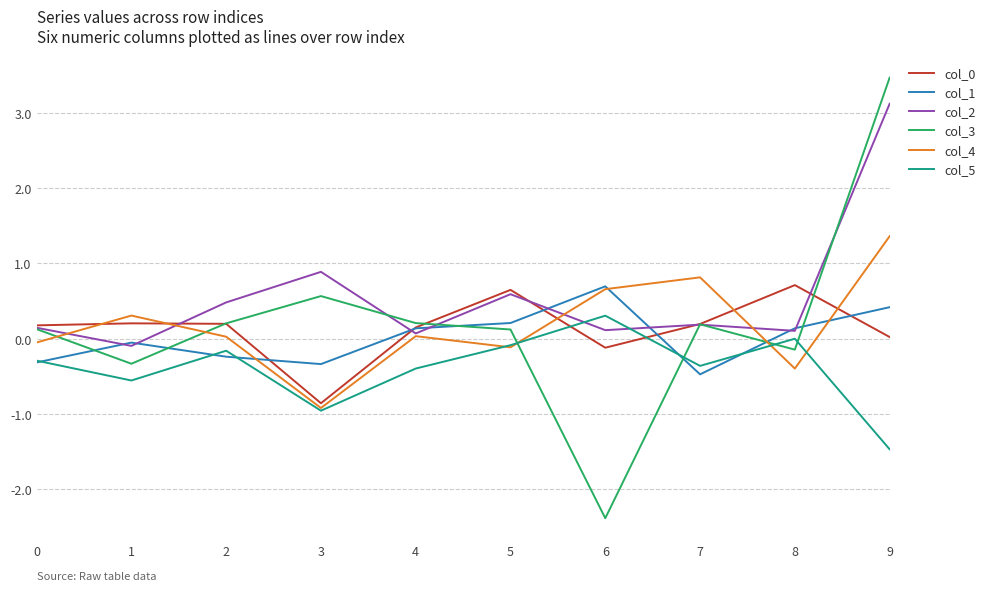

What is the total value across all series at 7?

0.6